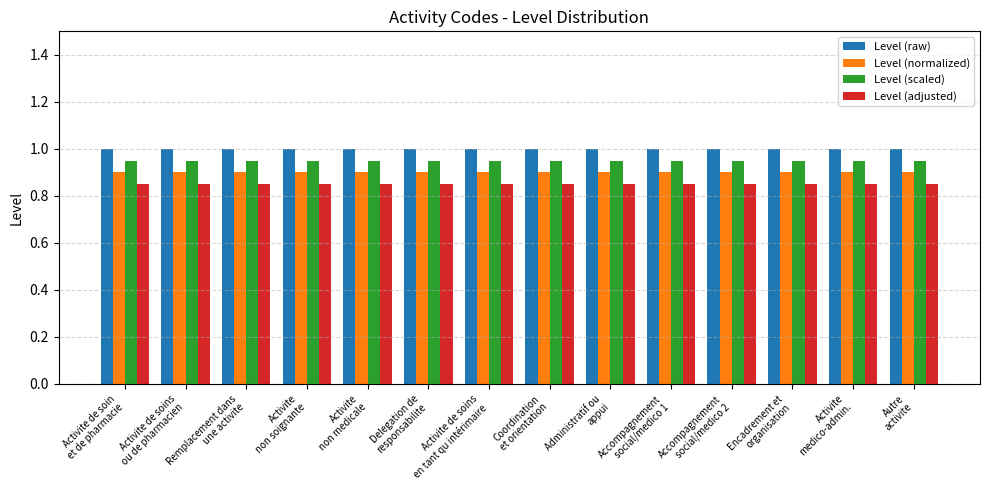

The Level (normalized) series shows 0.9 at Delegation de
responsabilite. True or false?

True